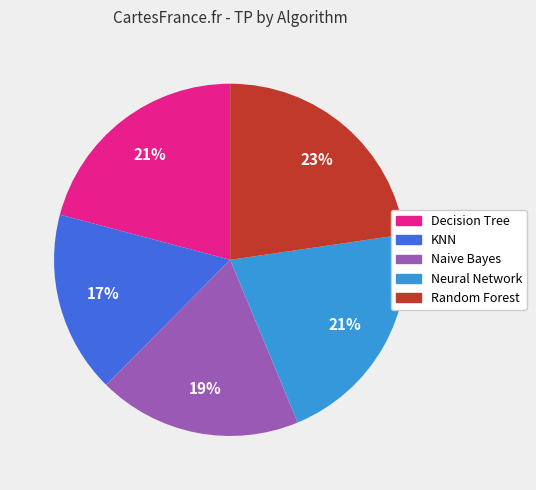

The Random Forest slice represents 14% of the pie. True or false?

False